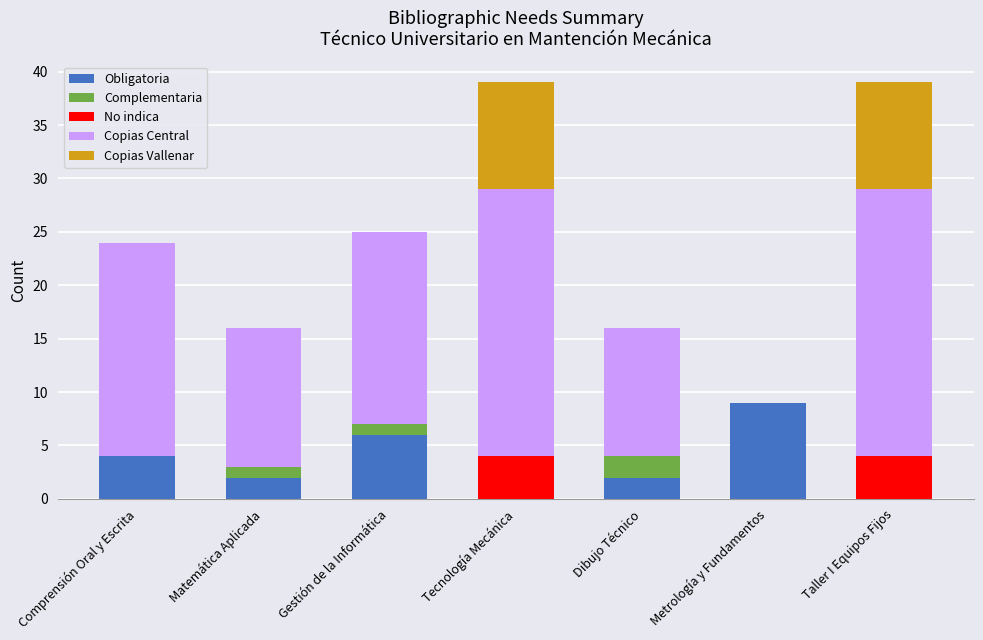

What is the highest value of the Obligatoria series?

9